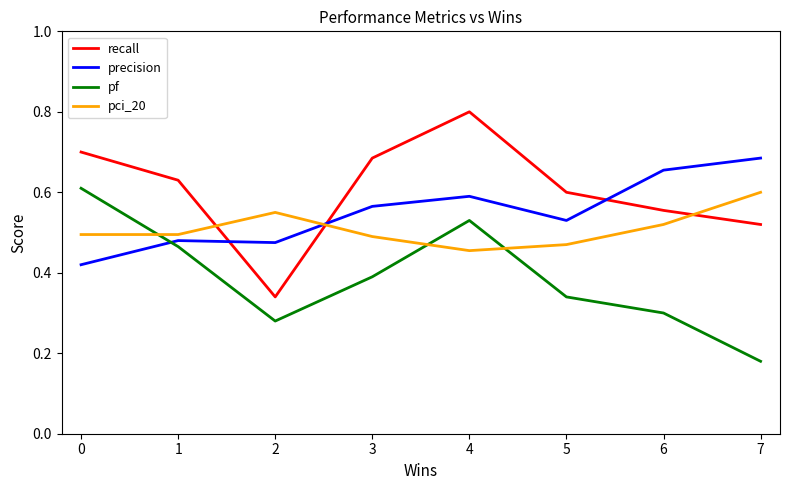

True or false: pf and recall cross at least once.

False